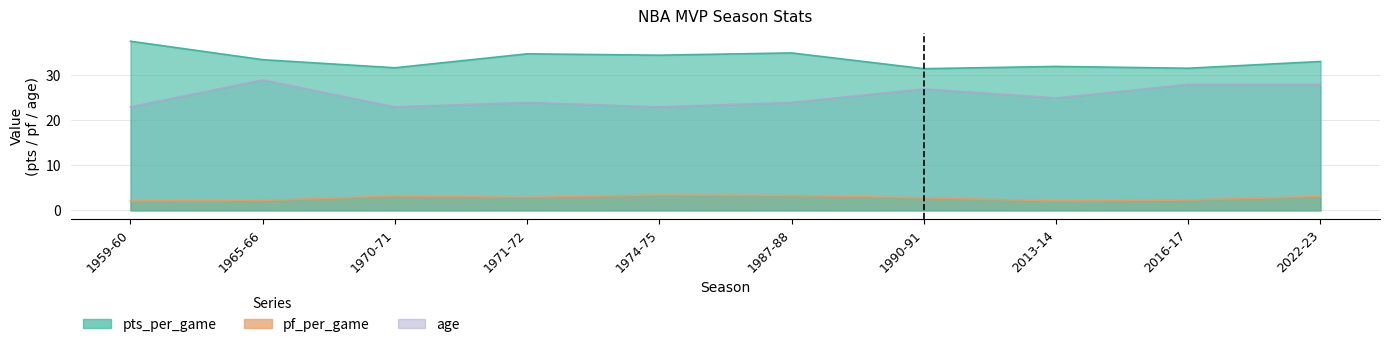

True or false: pf_per_game and age intersect in this chart.

False